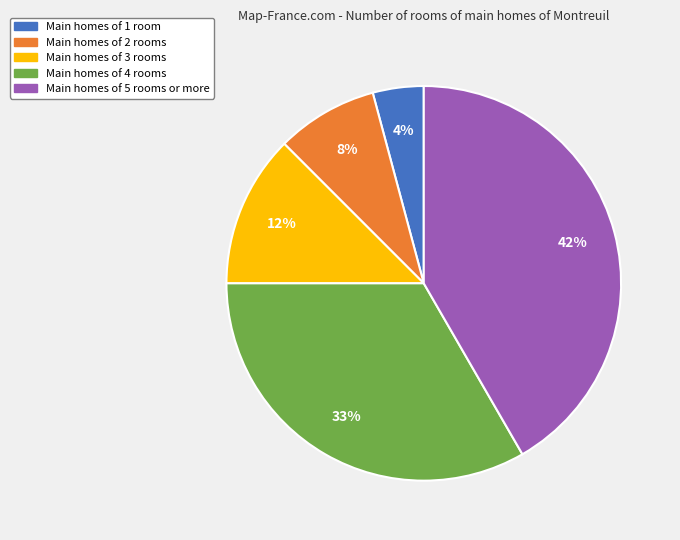

What percentage is the Main homes of 5 rooms or more slice, to the nearest percent?

42%